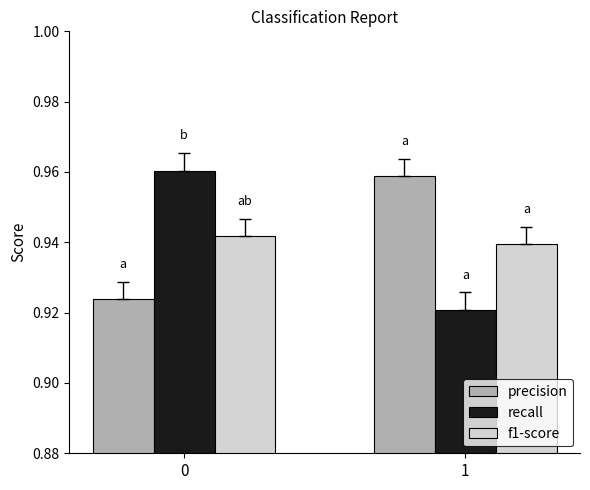

What is the sum of all recall values?

1.9